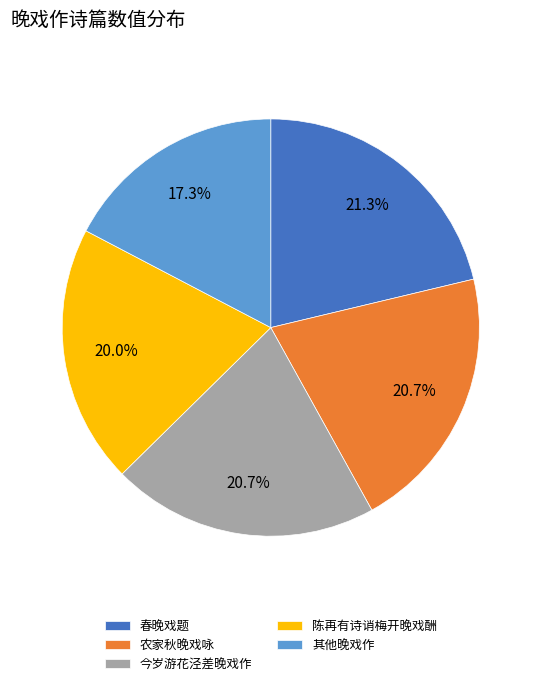

What is the ratio of the value at 春晚戏题 to the value at 农家秋晚戏咏?

1.0